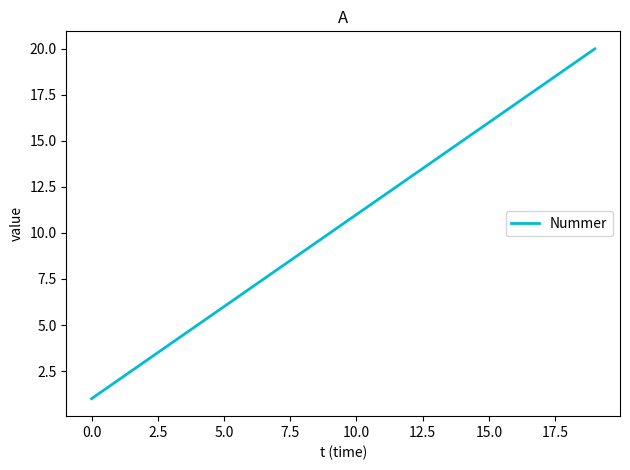

What is the greatest value displayed?

20